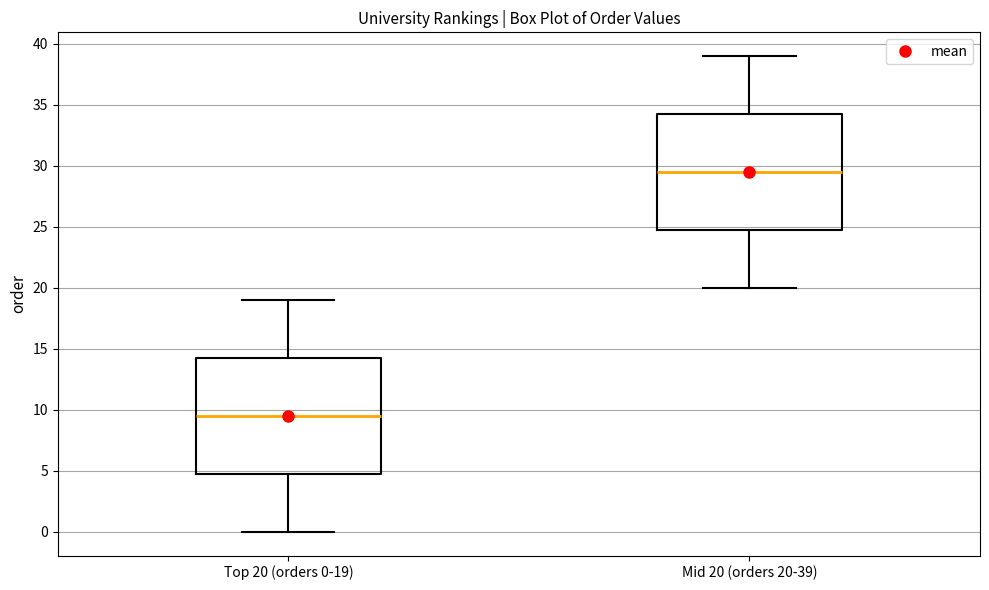

Where is the lower edge of the box for Top 20 (orders 0-19) on the y-axis? The values are not printed on the chart, so give them approximately, as read against the axis.

5.0